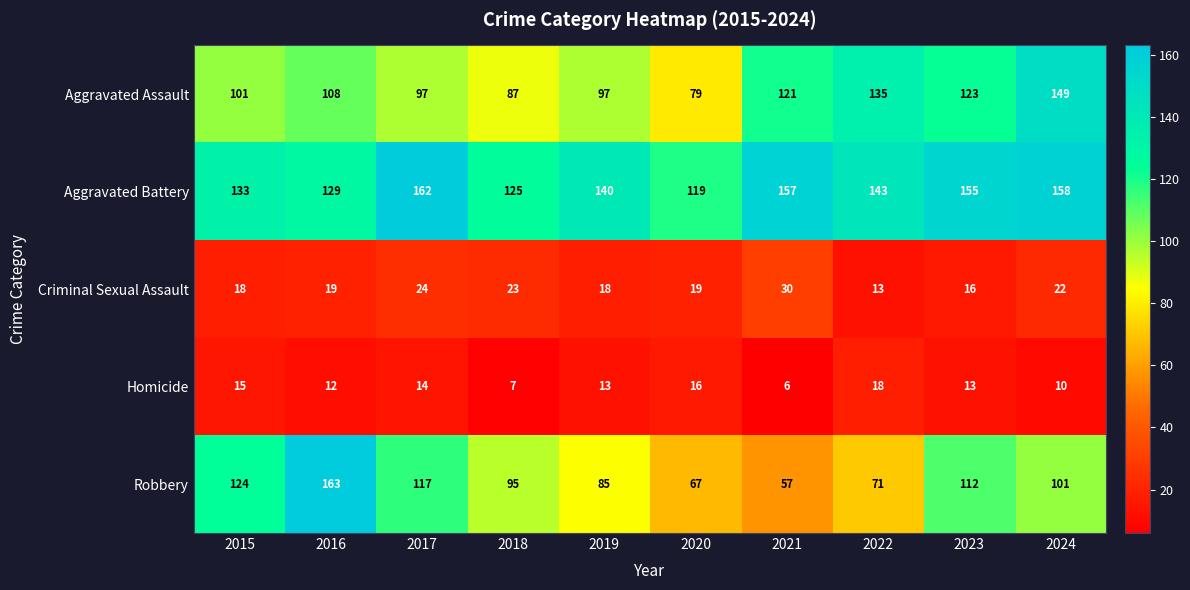

How many data points does each series have?

10